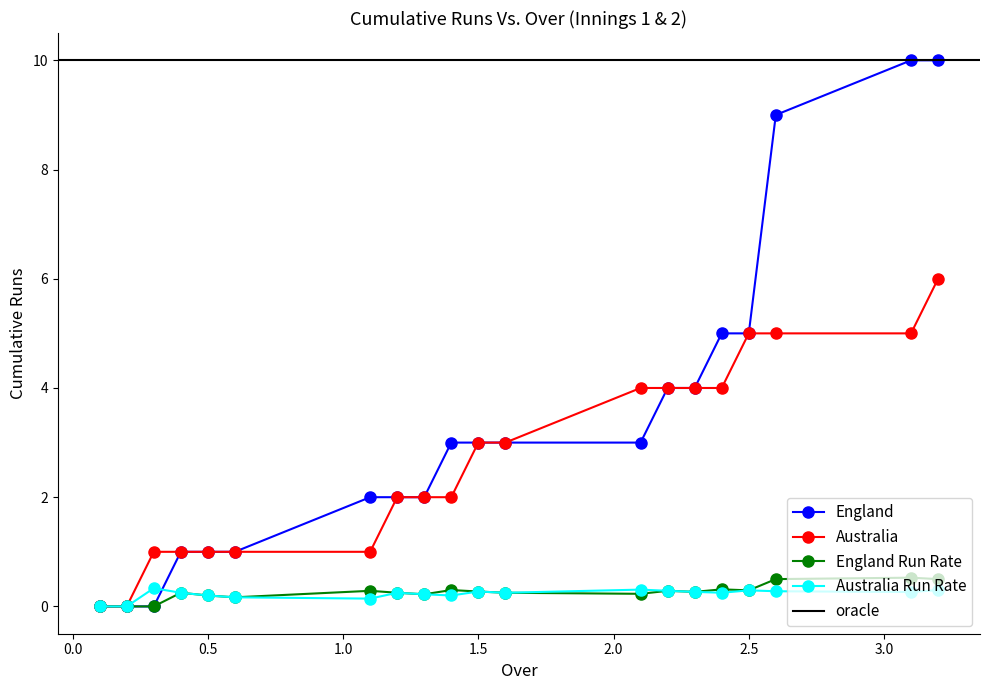

Which series has the widest spread of values?

England_cumsum